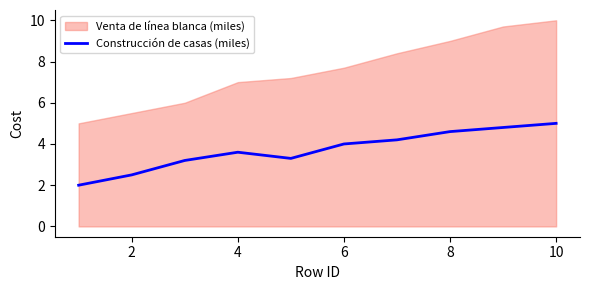

How many lines are shown in the chart?

1